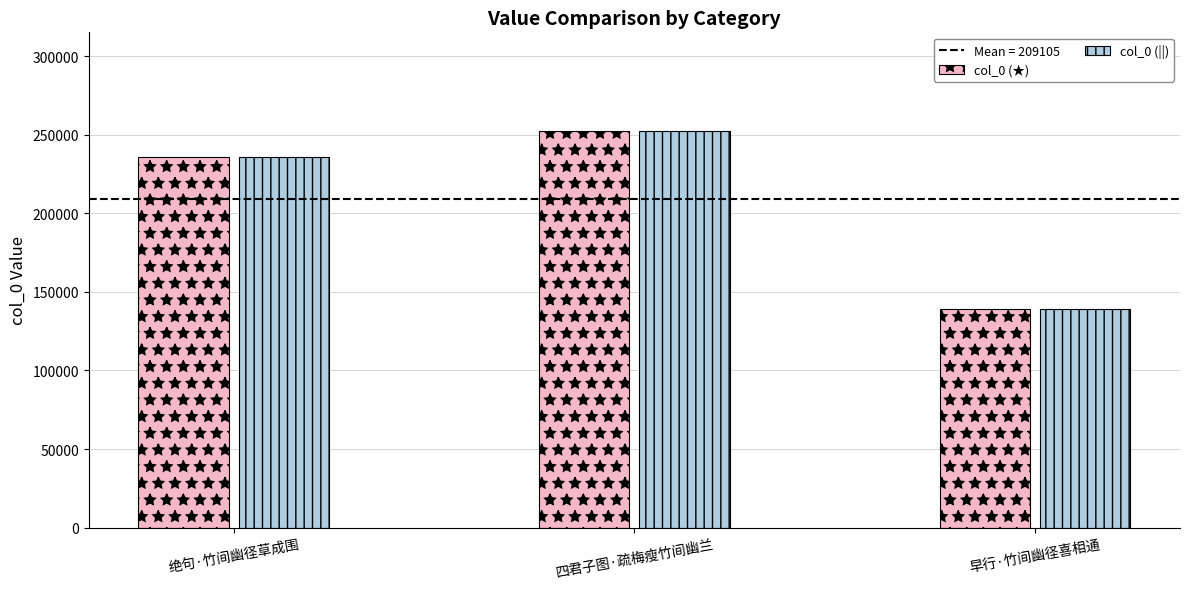

How many data points in col_0 (||) are less than 235980?

1